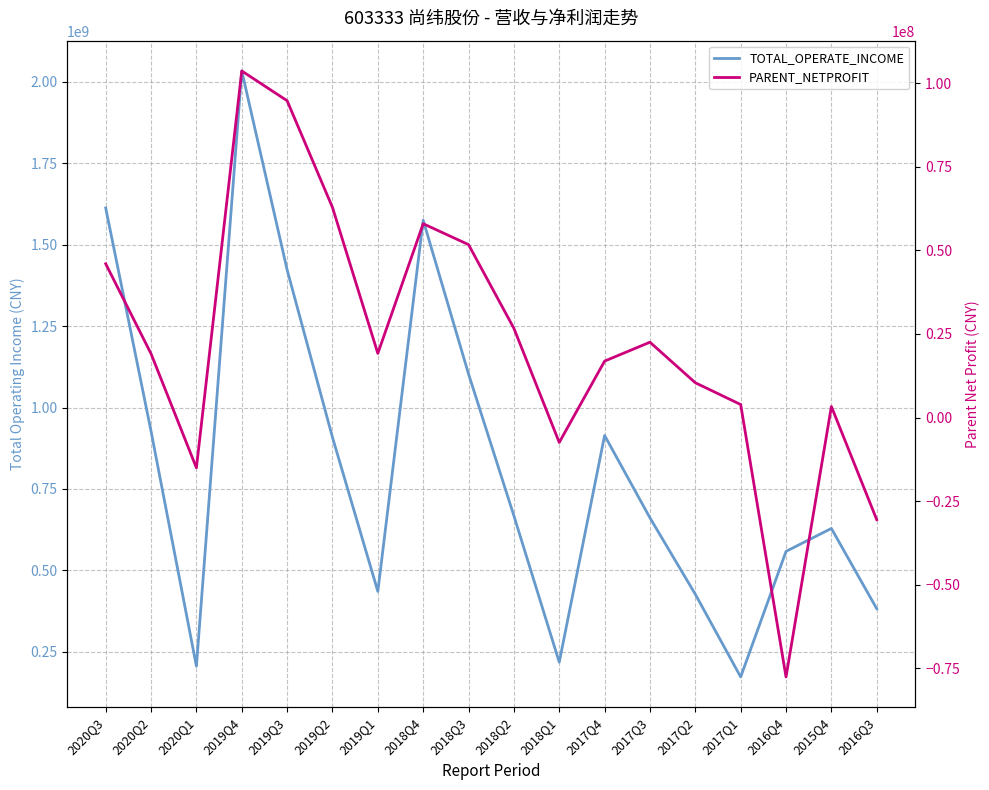

What is the difference between the maximum and minimum values in the TOTAL_OPERATE_INCOME series?

1860695904.1